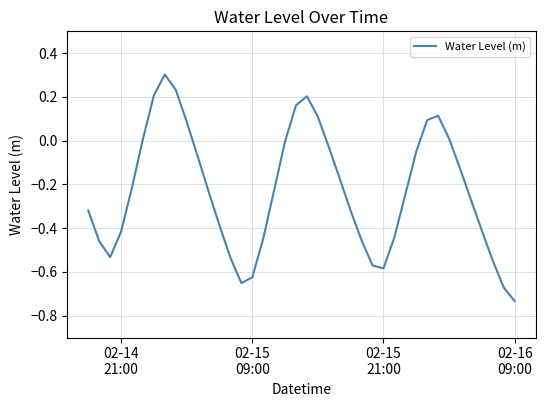

What is the sum of all values?

-9.2